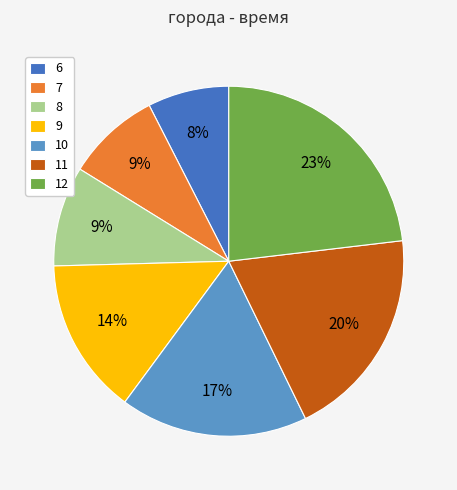

To the nearest percent, what percentage of the pie is 11?

20%